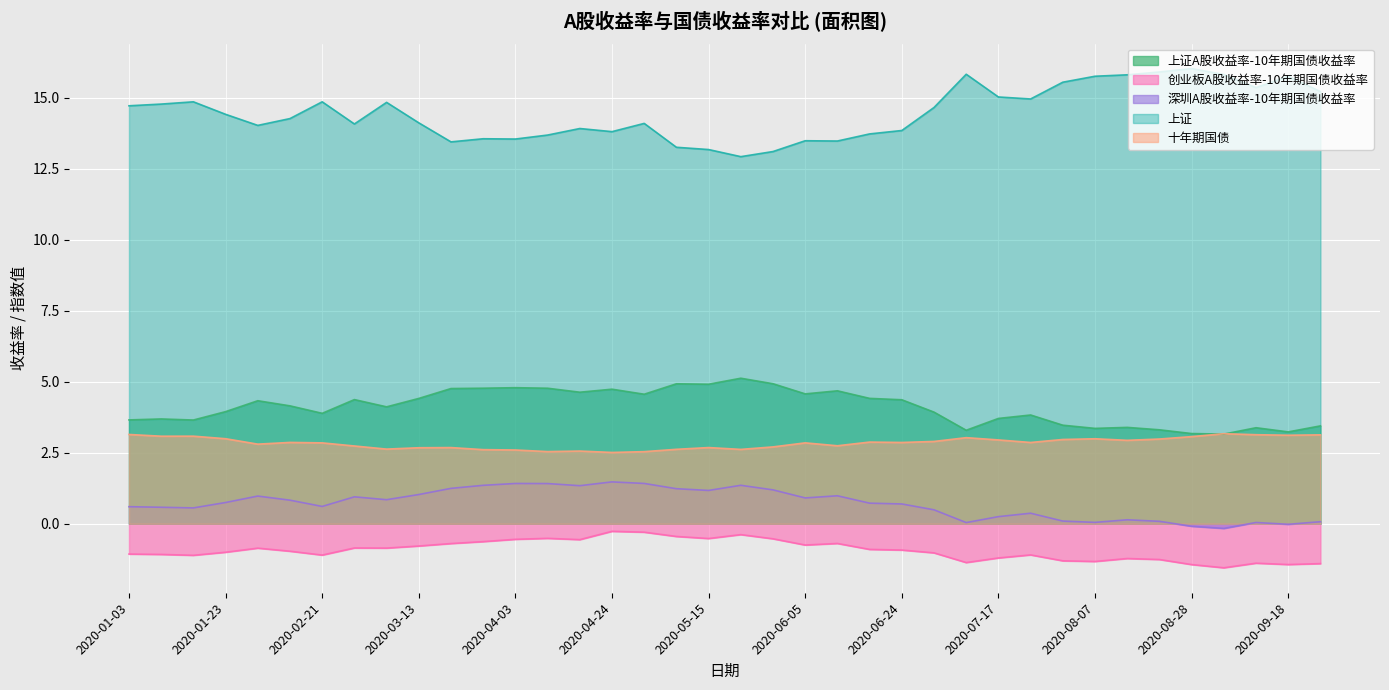

What is the highest value of the 深圳A股收益率-10年期国债收益率 series?

1.5